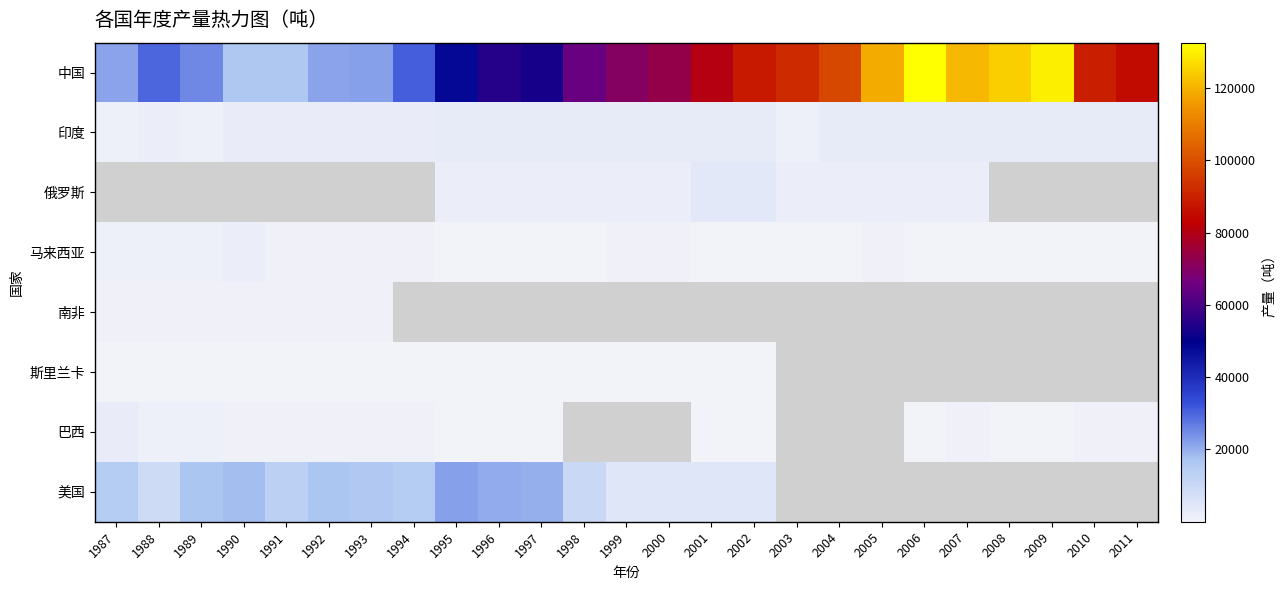

The value of 印度 at 2008 is 2700.0. True or false?

True